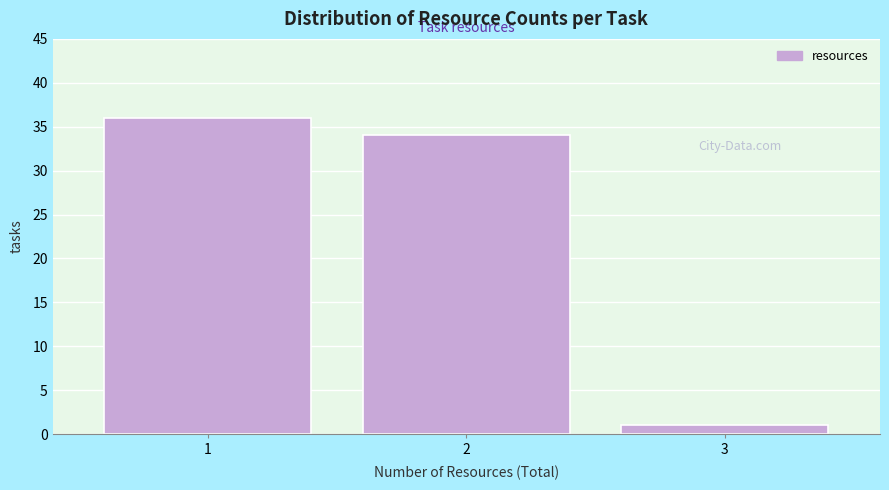

Reading right to left, transcribe all the data shown in this chart.

3=1	2=34	1=36